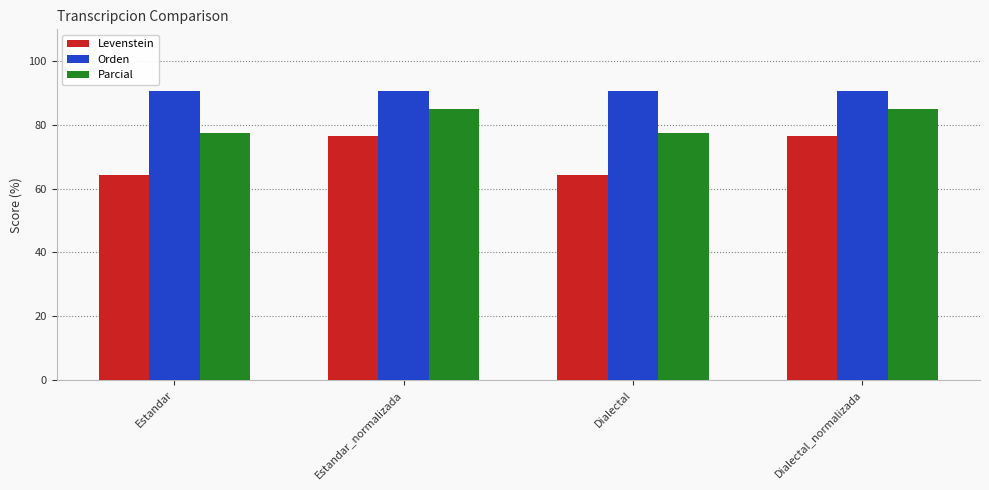

What is the value of the Orden bar at the 4th from the left?

90.6